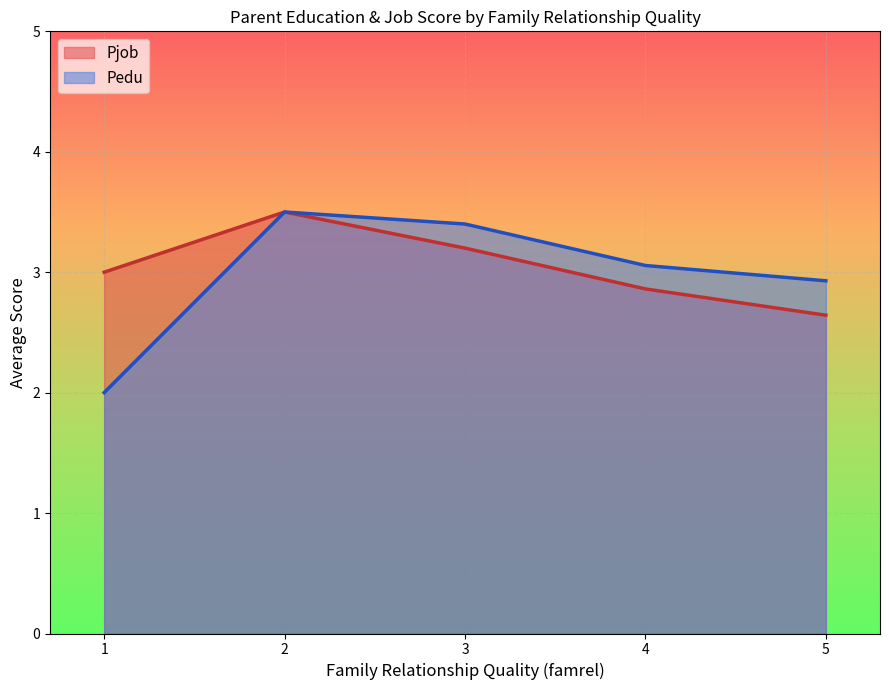

What is the difference between the highest and lowest values at 1?

1.0